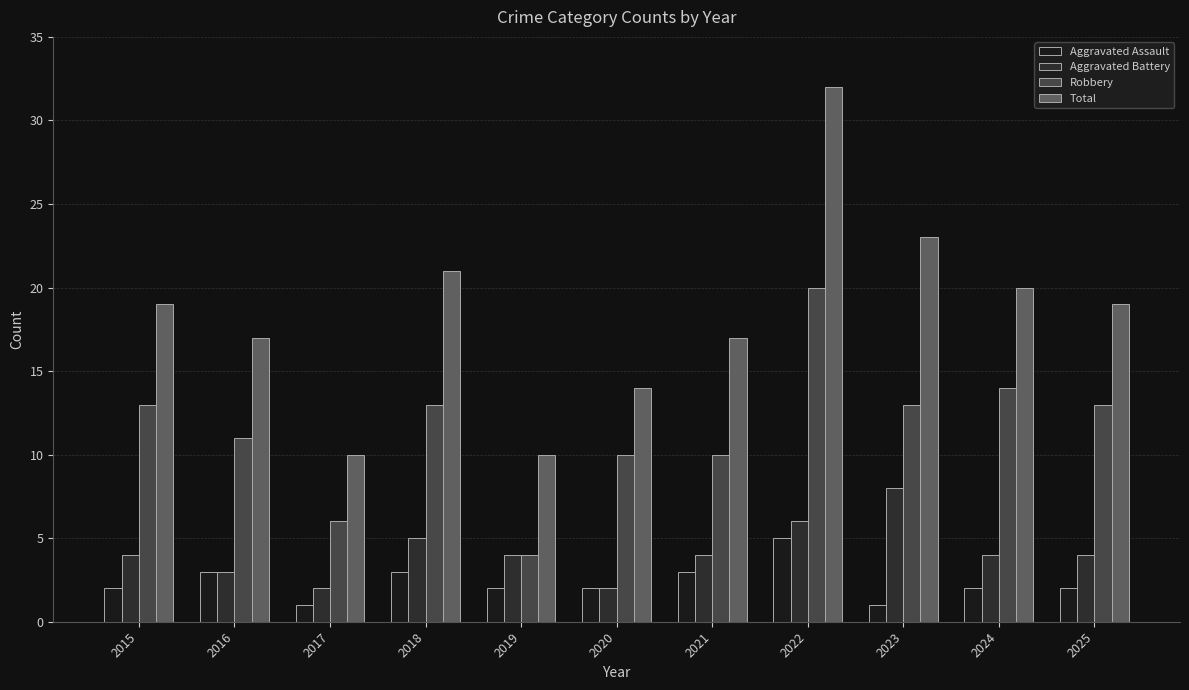

At 2016, list the series in order from largest to smallest.

Total, Robbery, Aggravated Assault, Aggravated Battery